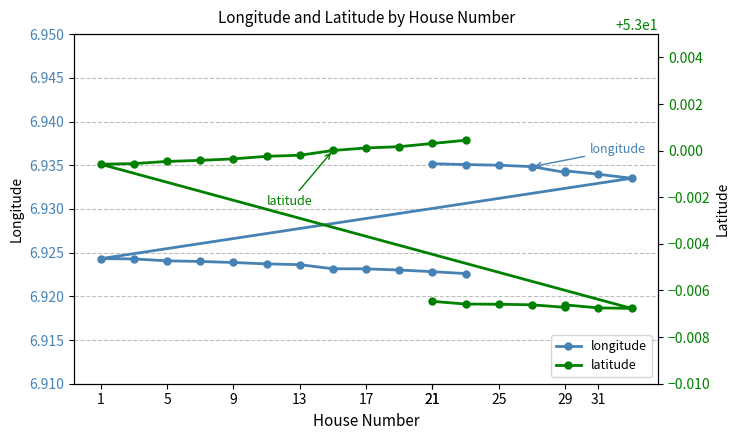

True or false: longitude and latitude intersect in this chart.

False